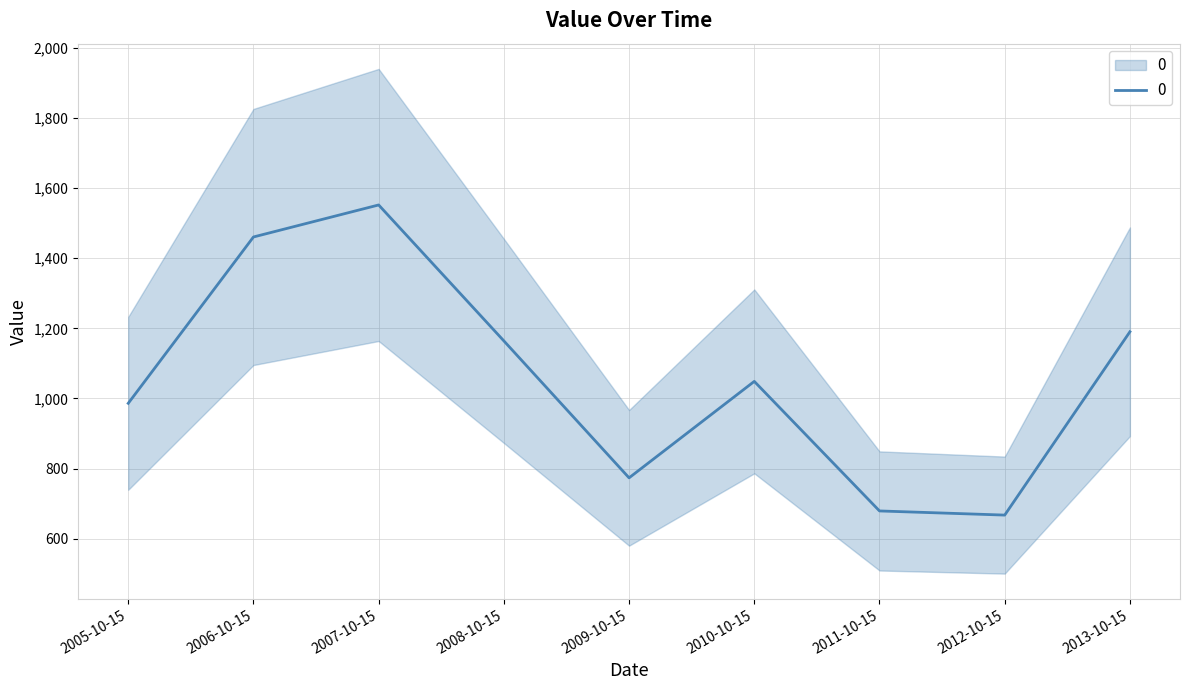

Does the chart have visible grid lines?

Yes